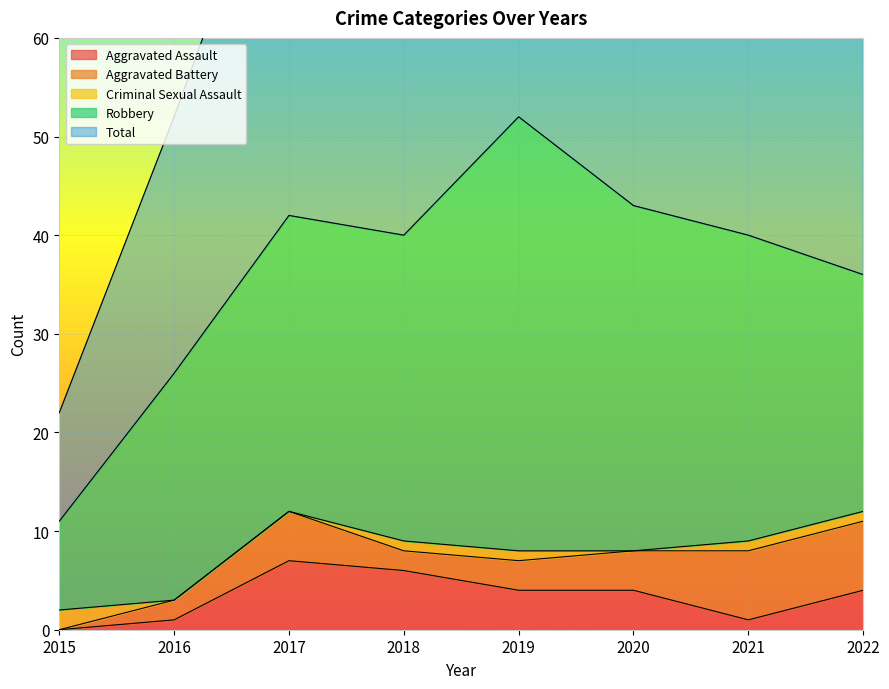

Reading left to right, extract all data points from this chart.

Aggravated Assault: 2015=0	2016=1	2017=7	2018=6	2019=4	2020=4	2021=1	2022=4
Aggravated Battery: 2015=0	2016=2	2017=5	2018=2	2019=3	2020=4	2021=7	2022=7
Criminal Sexual Assault: 2015=2	2016=0	2017=0	2018=1	2019=1	2020=0	2021=1	2022=1
Robbery: 2015=9	2016=23	2017=30	2018=31	2019=44	2020=35	2021=31	2022=24
Total: 2015=11	2016=26	2017=42	2018=40	2019=52	2020=43	2021=40	2022=37